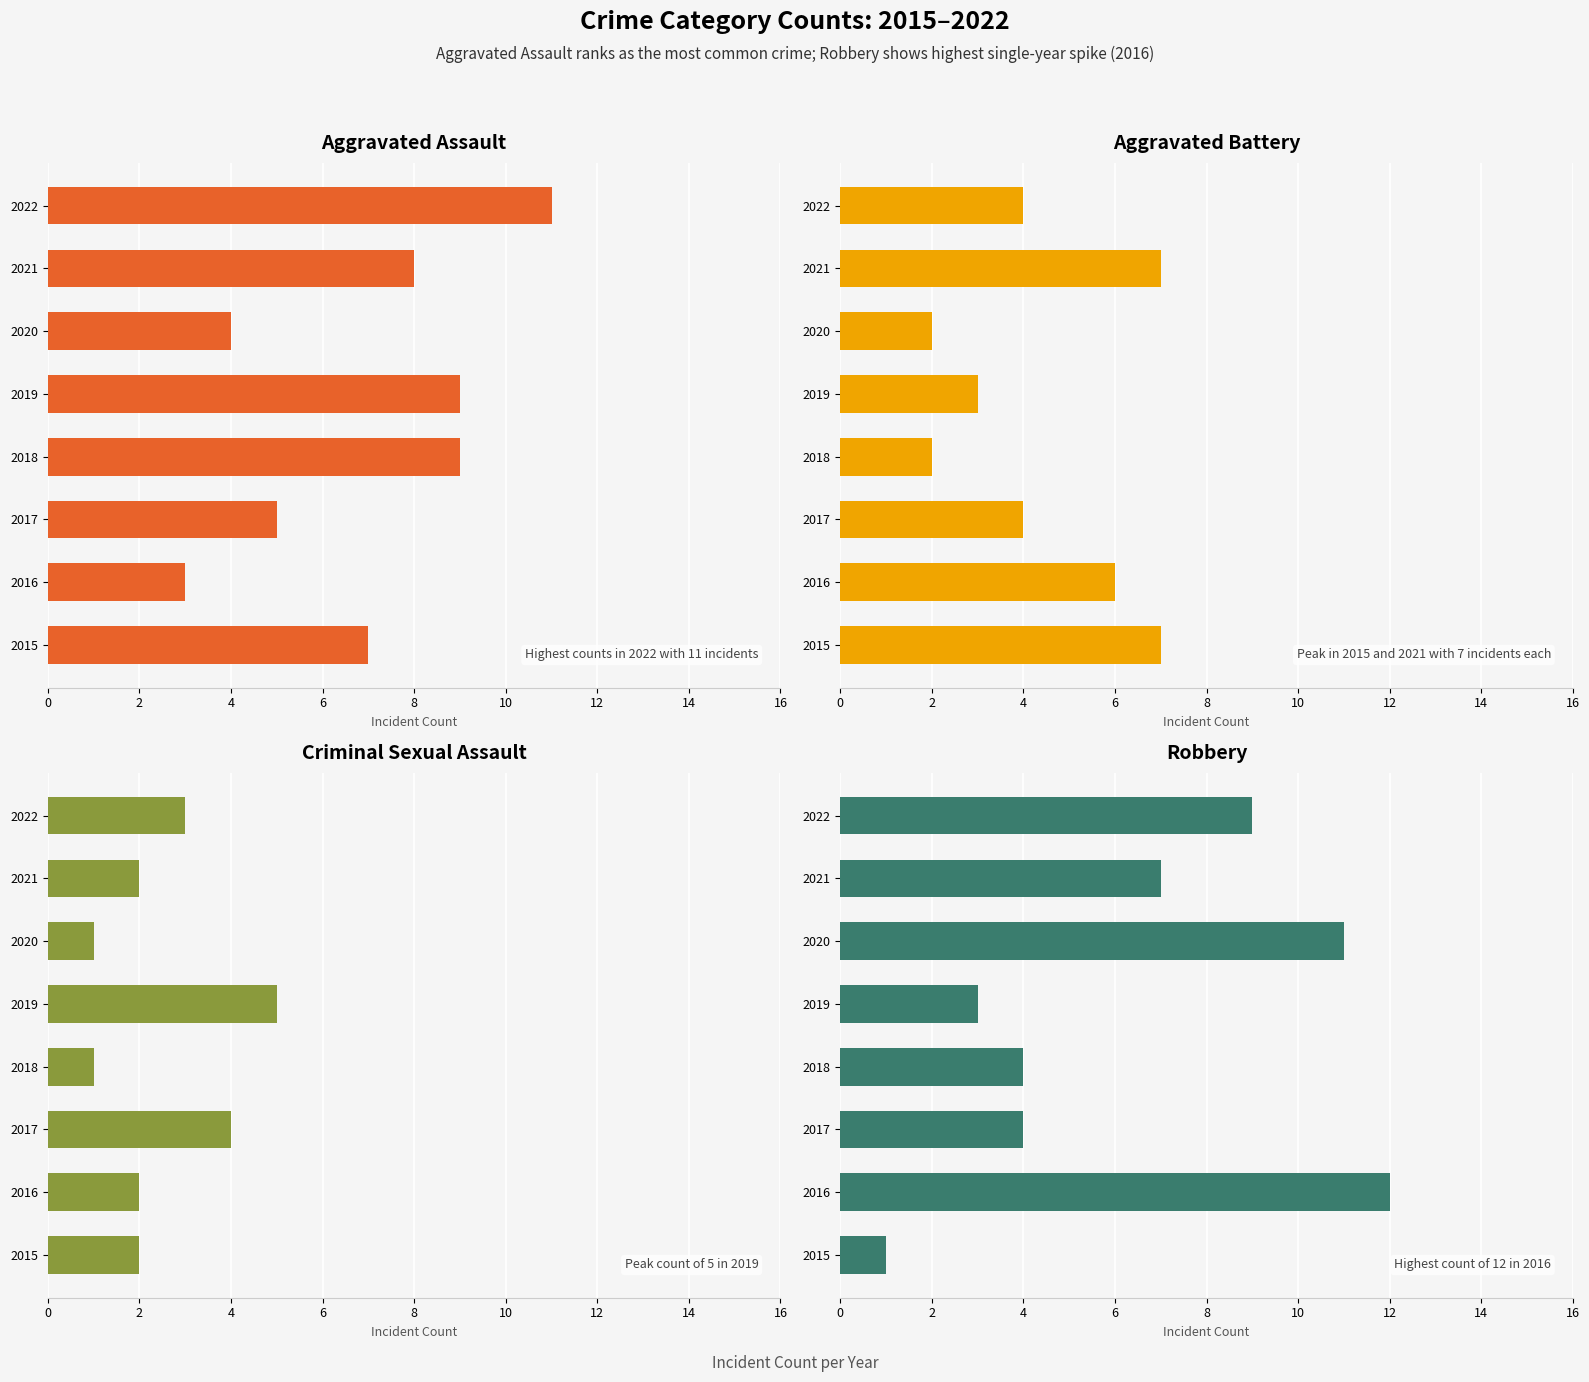

What is the lowest value of the Aggravated Assault series?

3